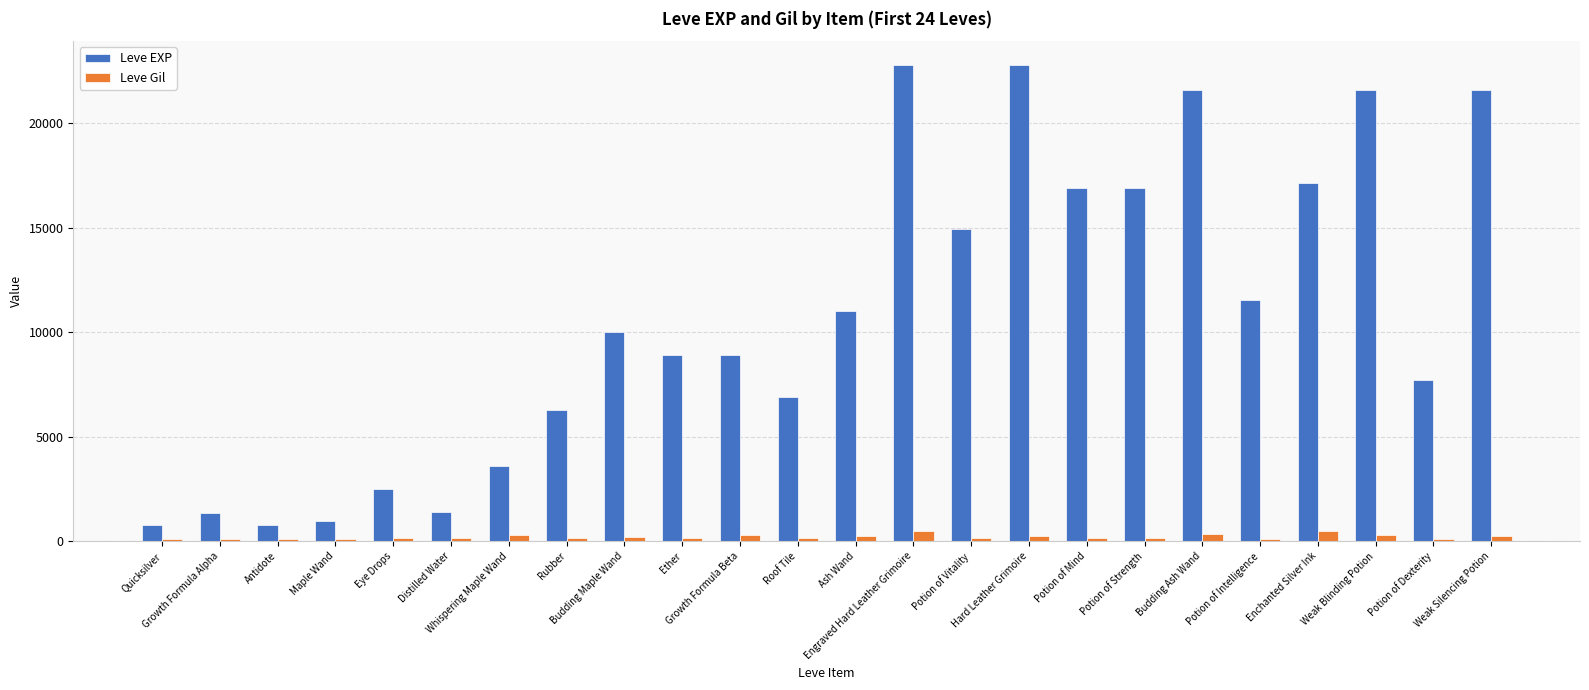

How many bars are there in total?

48